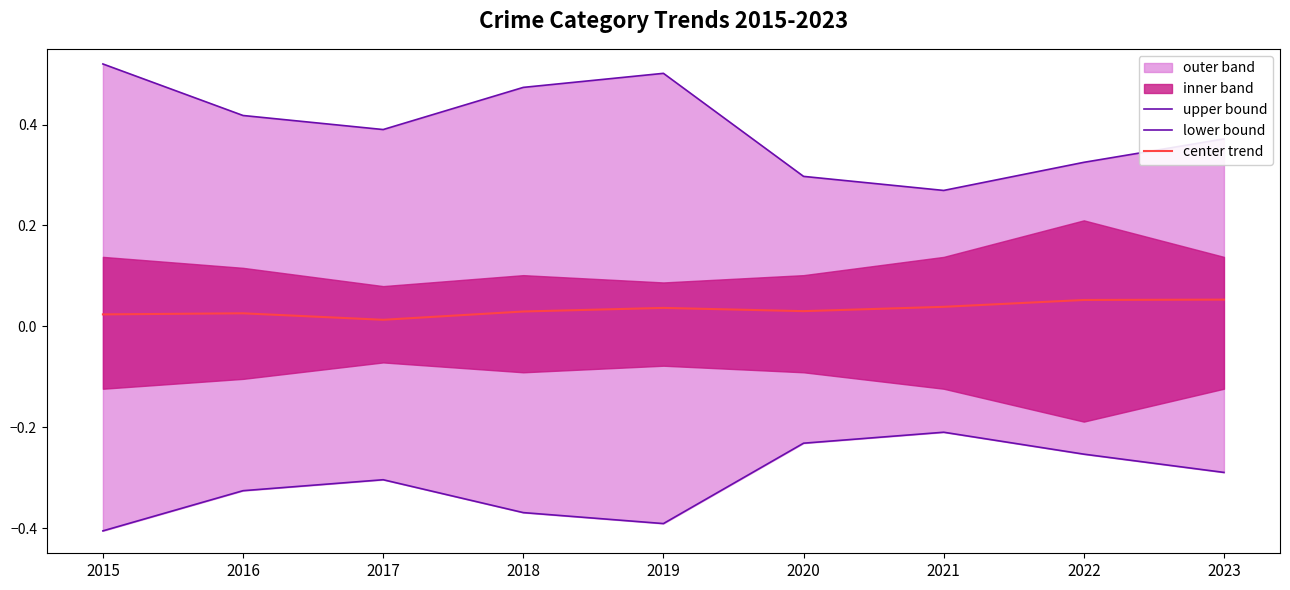

In upper bound, how many points are higher than both neighbors (excluding endpoints)?

1